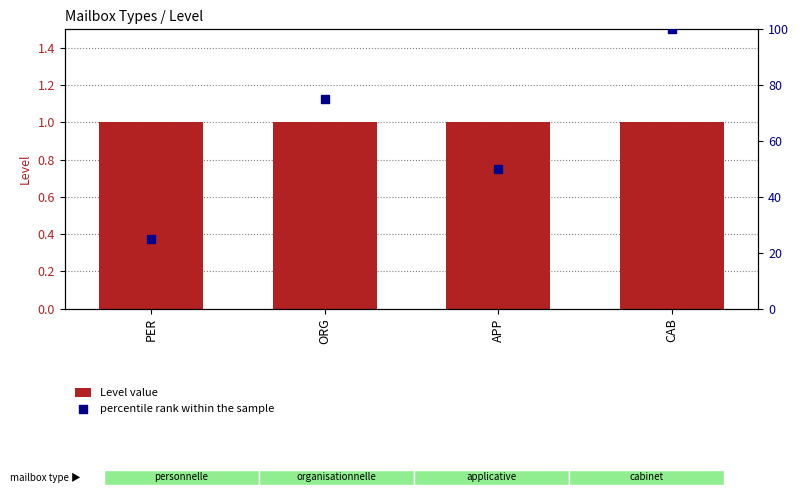

At which category is the sum across all series the highest?

CAB